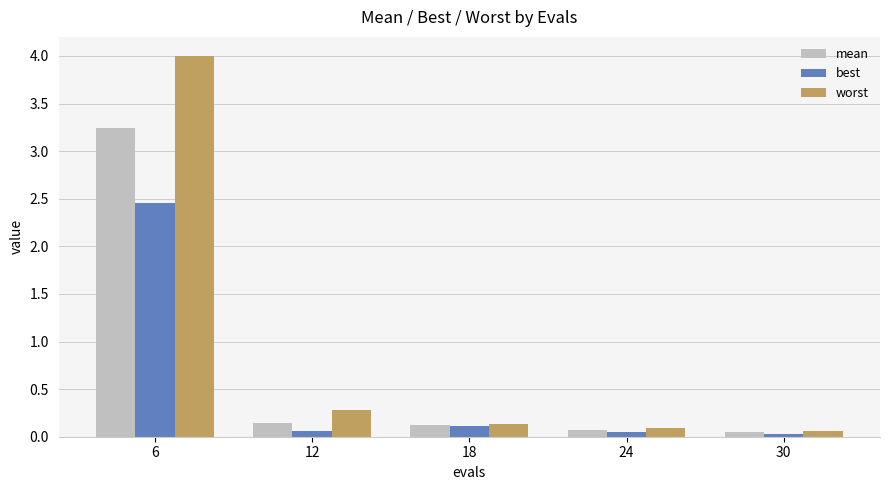

List the series in order of their peak value, highest first.

worst, mean, best